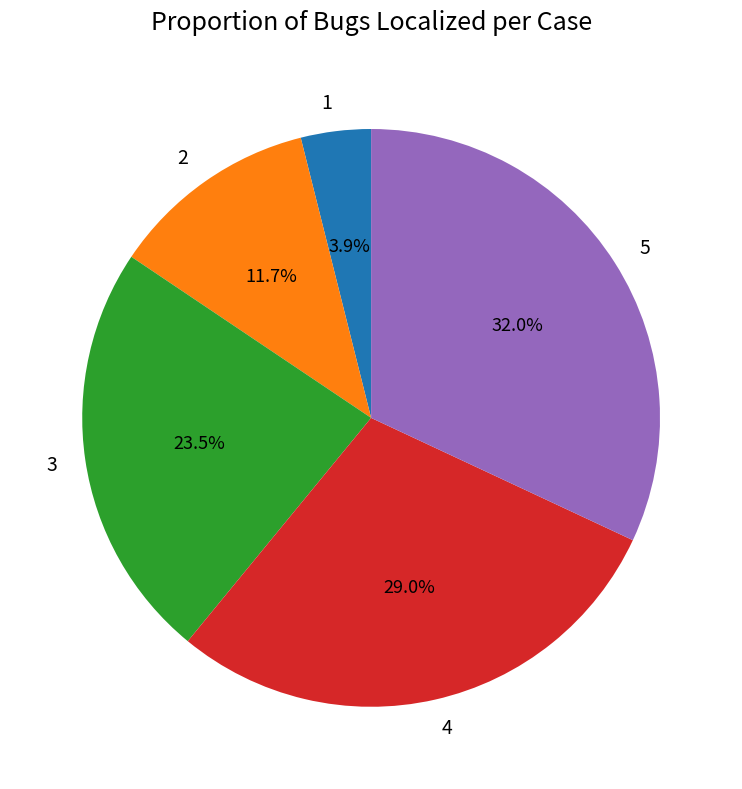

Is there any slice that represents more than half of the pie?

No